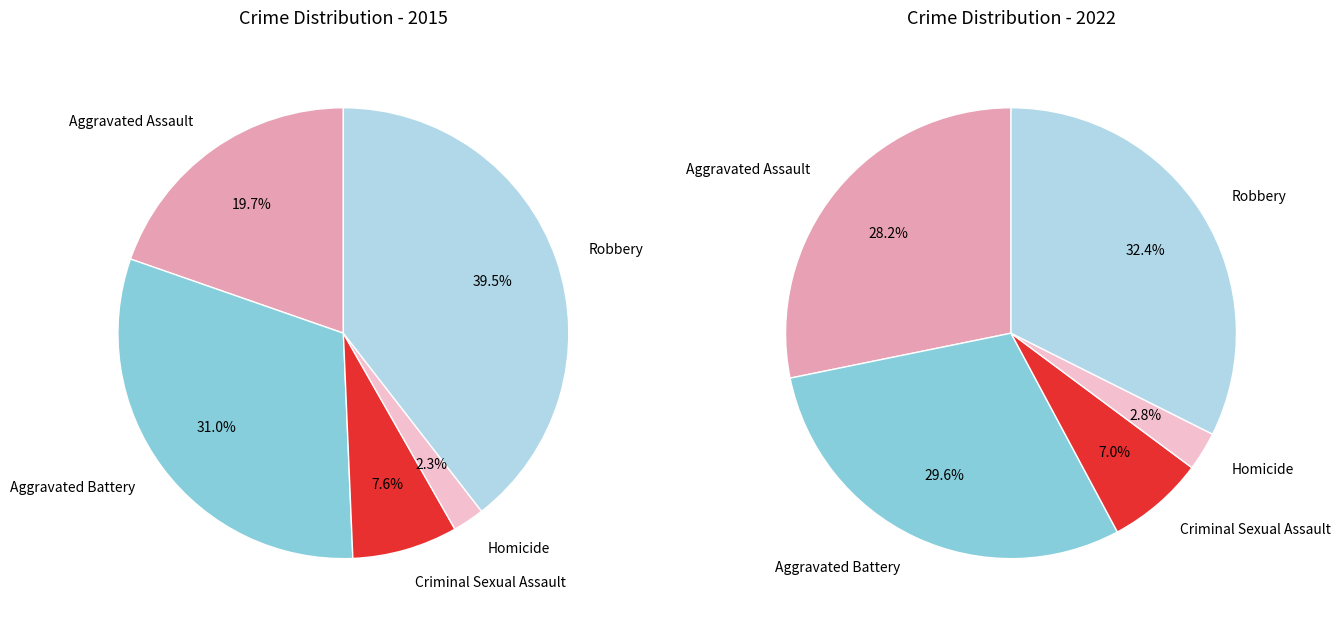

Rank the categories by value from highest to lowest.

Robbery, Aggravated Battery, Aggravated Assault, Criminal Sexual Assault, Homicide